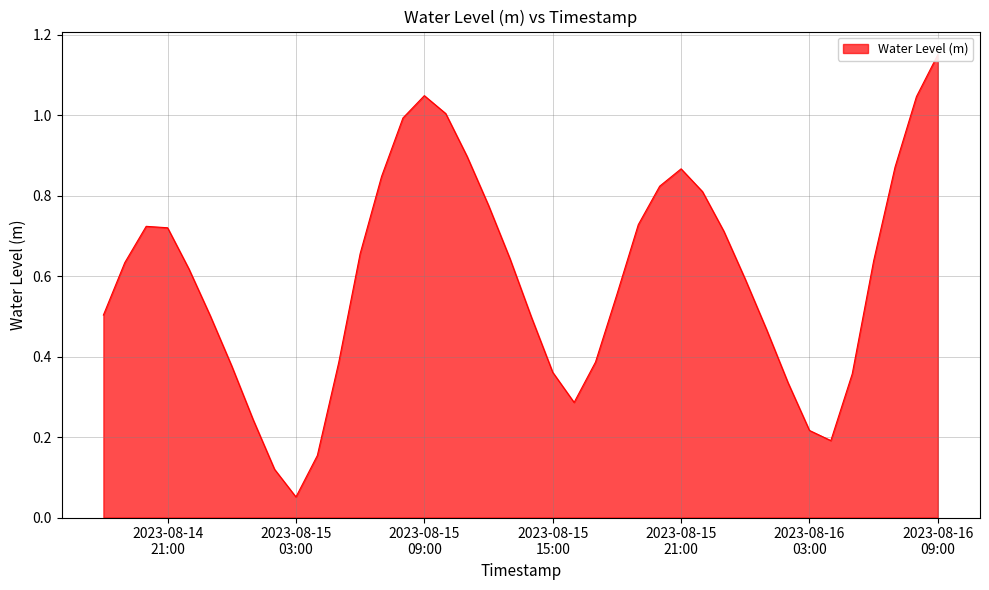

List the labels in order of value, smallest first.

2023-08-15 03:00:00, 2023-08-15 02:00:00, 2023-08-15 04:00:00, 2023-08-16 04:00:00, 2023-08-16 03:00:00, 2023-08-15 01:00:00, 2023-08-15 16:00:00, 2023-08-16 02:00:00, 2023-08-16 05:00:00, 2023-08-15 15:00:00, 2023-08-15 00:00:00, 2023-08-15 05:00:00, 2023-08-15 17:00:00, 2023-08-16 01:00:00, 2023-08-15 14:00:00, 2023-08-14 23:00:00, 2023-08-14 18:00:00, 2023-08-15 18:00:00, 2023-08-16 00:00:00, 2023-08-14 22:00:00, 2023-08-14 19:00:00, 2023-08-16 06:00:00, 2023-08-15 13:00:00, 2023-08-15 06:00:00, 2023-08-15 23:00:00, 2023-08-14 21:00:00, 2023-08-14 20:00:00, 2023-08-15 19:00:00, 2023-08-15 12:00:00, 2023-08-15 22:00:00, 2023-08-15 20:00:00, 2023-08-15 07:00:00, 2023-08-15 21:00:00, 2023-08-16 07:00:00, 2023-08-15 11:00:00, 2023-08-15 08:00:00, 2023-08-15 10:00:00, 2023-08-16 08:00:00, 2023-08-15 09:00:00, 2023-08-16 09:00:00